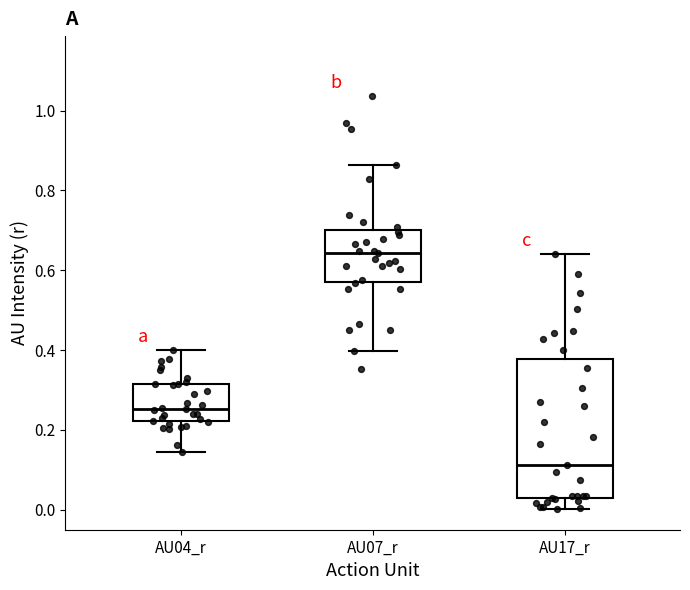

Which box has the lowest median line?

AU17_r